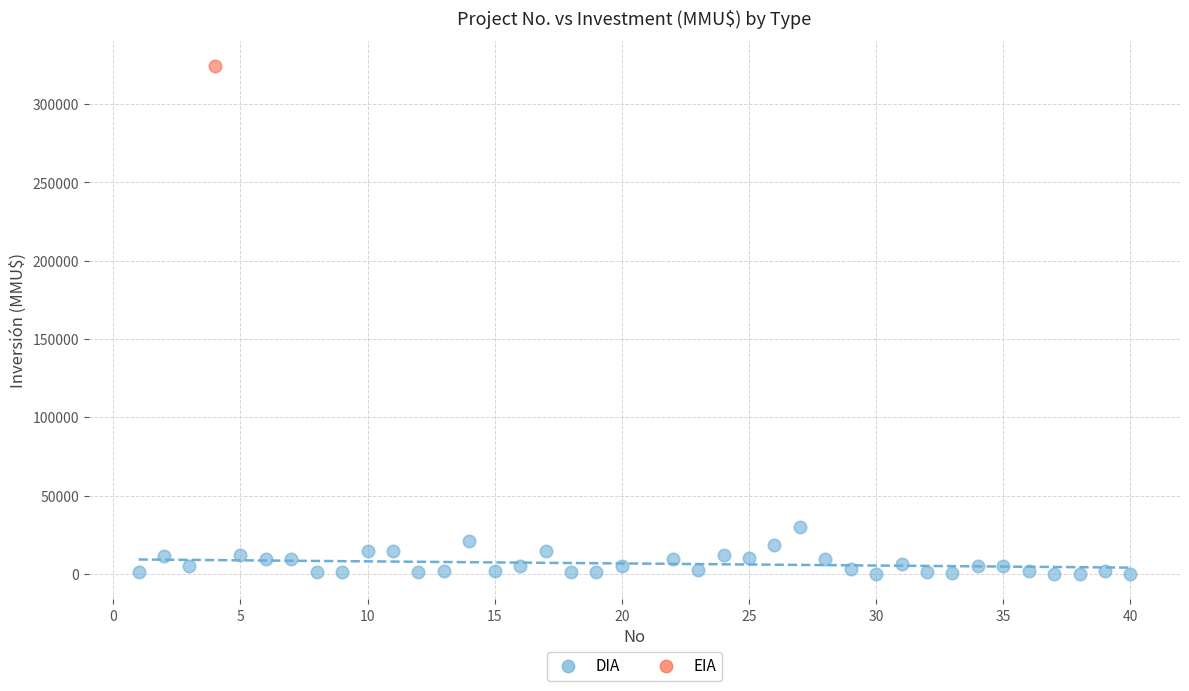

What are all the series names shown in the legend?

DIA, EIA